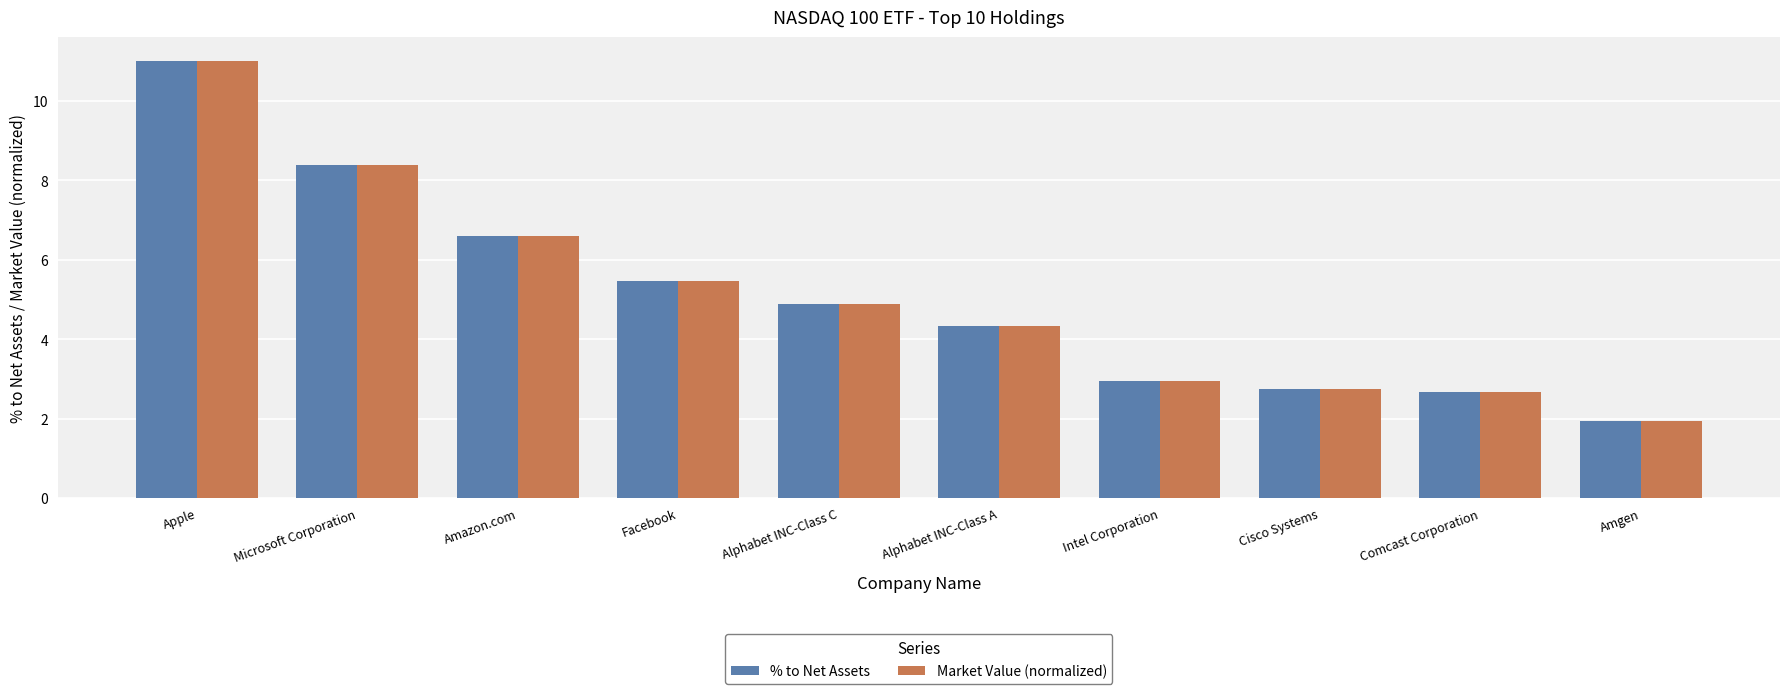

List the labels in order of Market Value (normalized) value, smallest first.

Amgen, Comcast Corporation, Cisco Systems, Intel Corporation, Alphabet INC-Class A, Alphabet INC-Class C, Facebook, Amazon.com, Microsoft Corporation, Apple